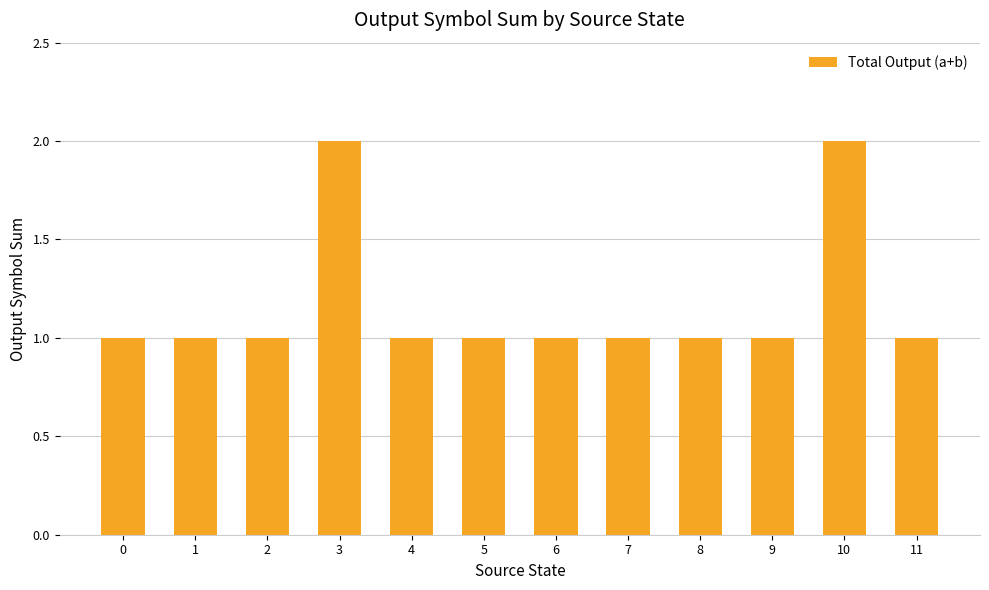

Count the values in the range 1 to 2.

12